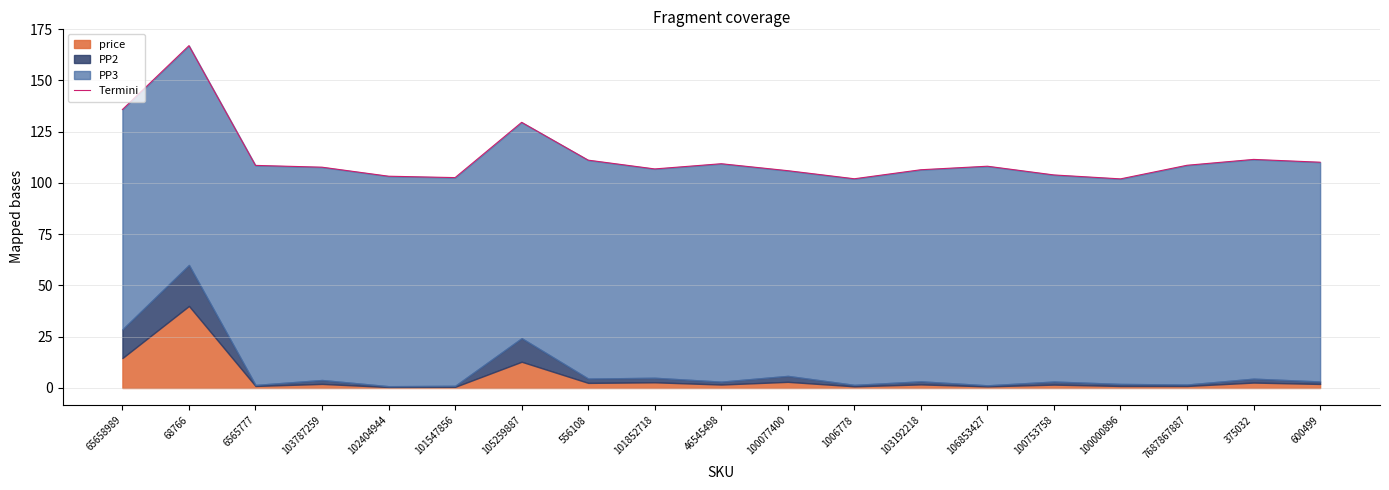

What is the label of the 6th point from the right?

106853427